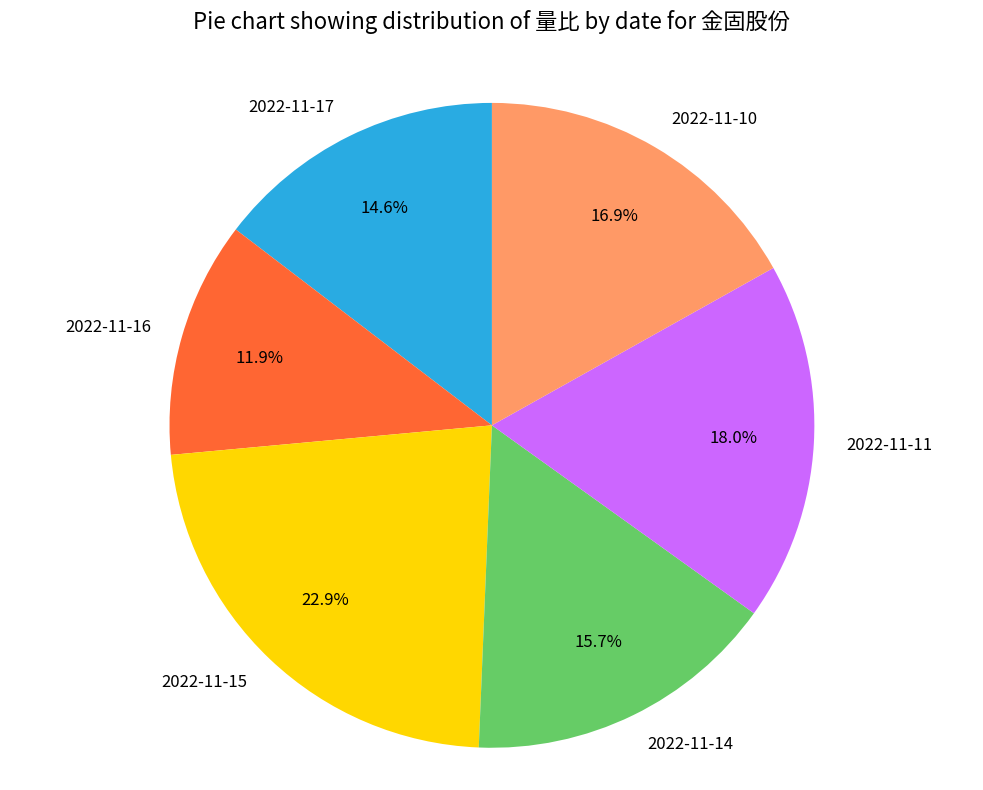

Rank the categories by value from highest to lowest.

2022-11-15, 2022-11-11, 2022-11-10, 2022-11-14, 2022-11-17, 2022-11-16